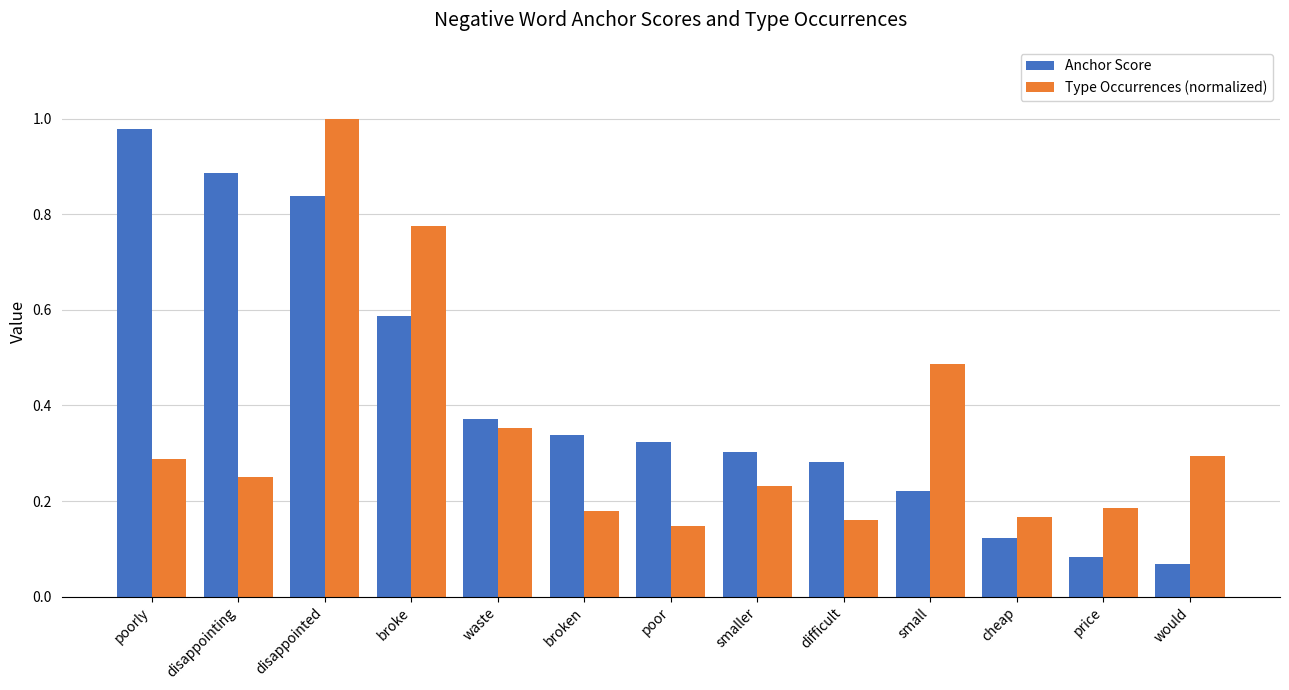

Does the chart contain stacked bars?

No